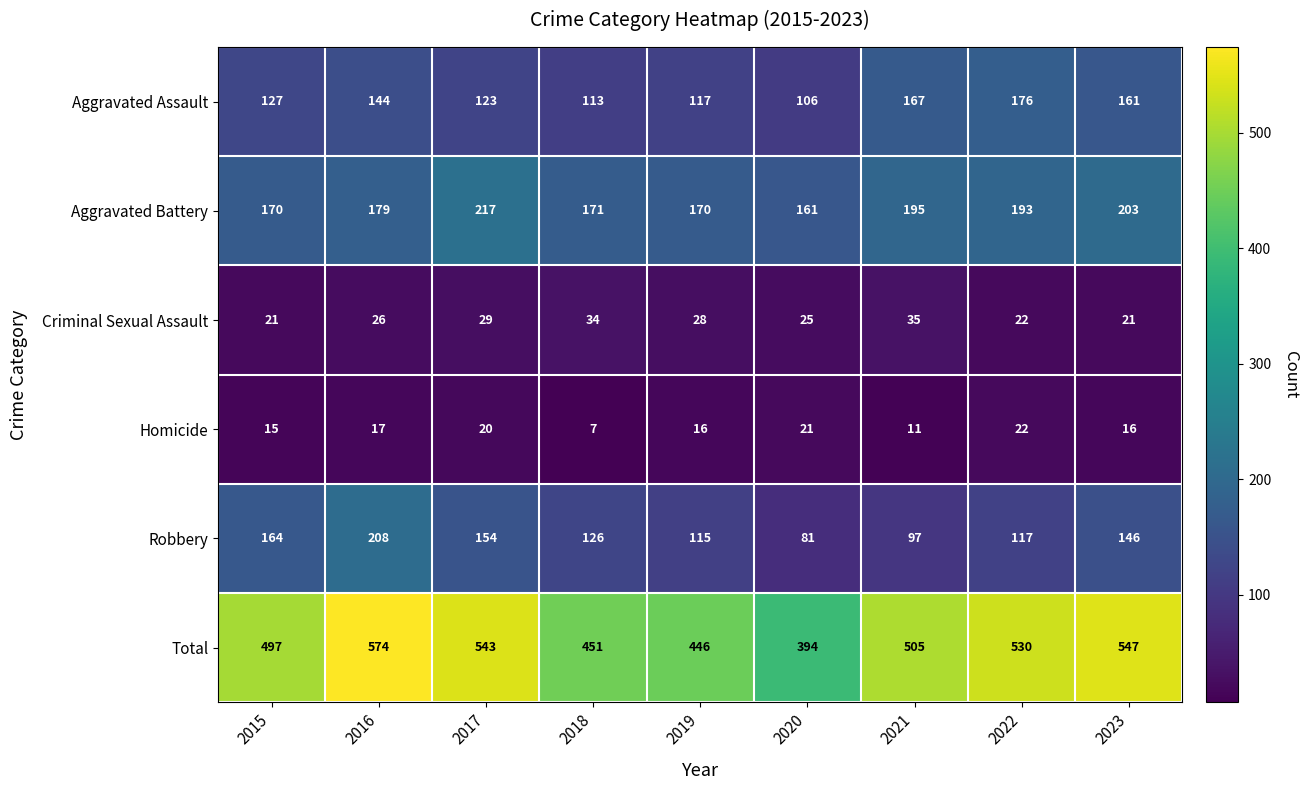

What is the total value across all series at 2020?

788